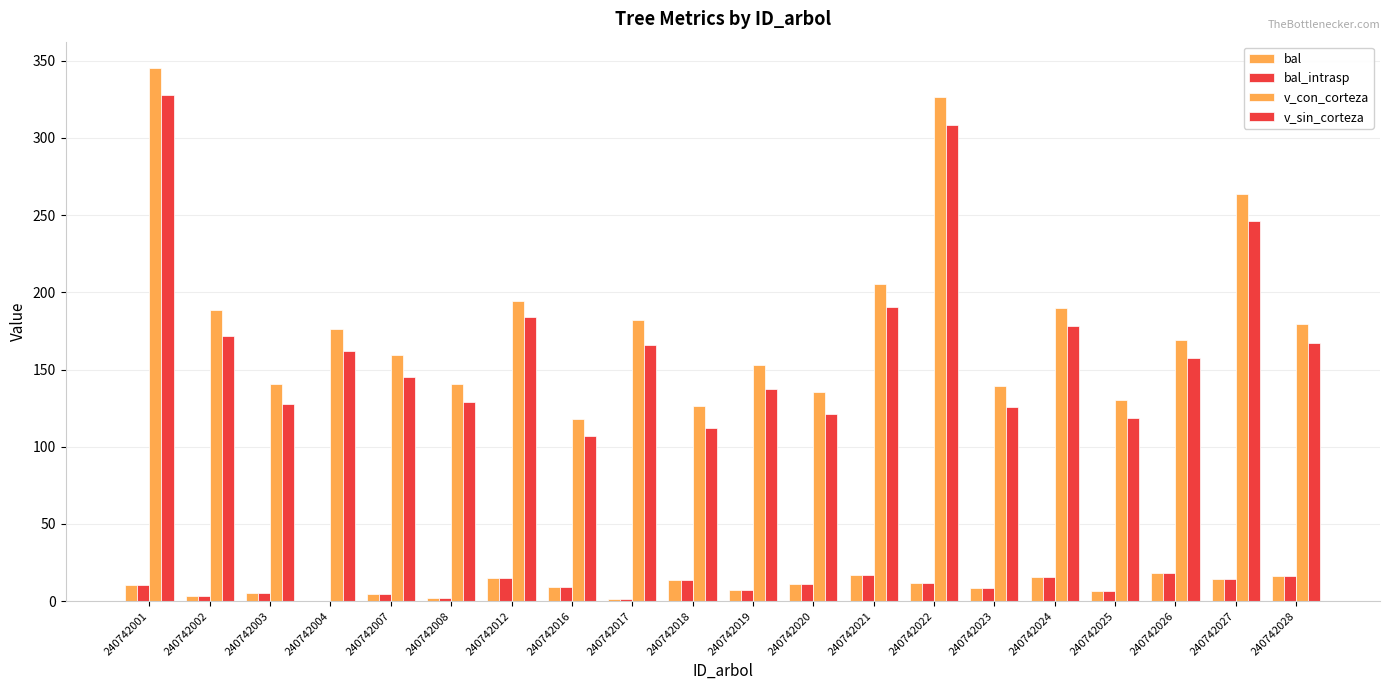

Which series has the largest total across all categories?

v_con_corteza